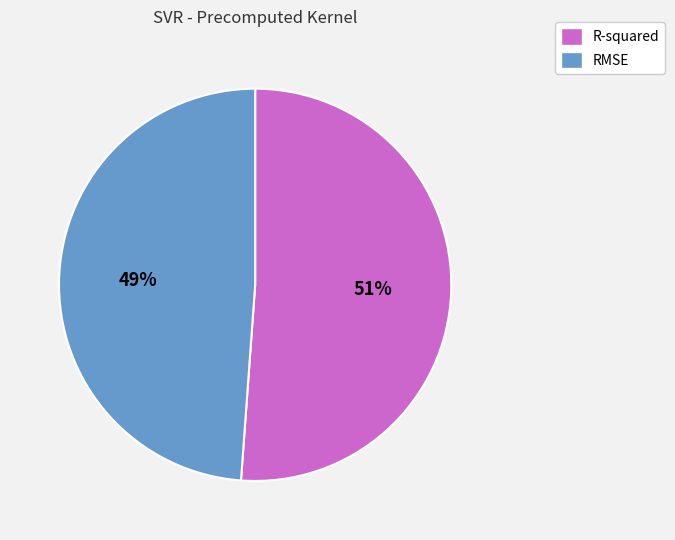

The R-squared slice represents 61% of the pie. True or false?

False